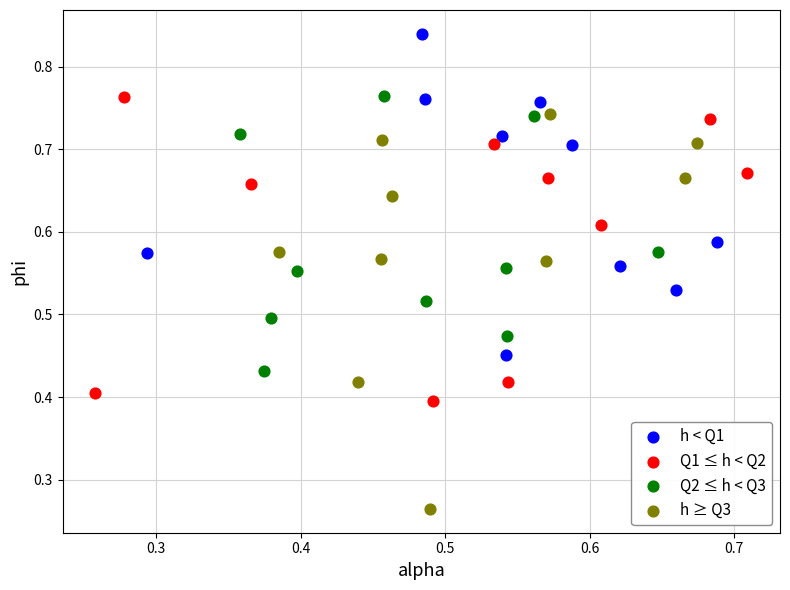

Which series contains the highest Y value?

h < Q1